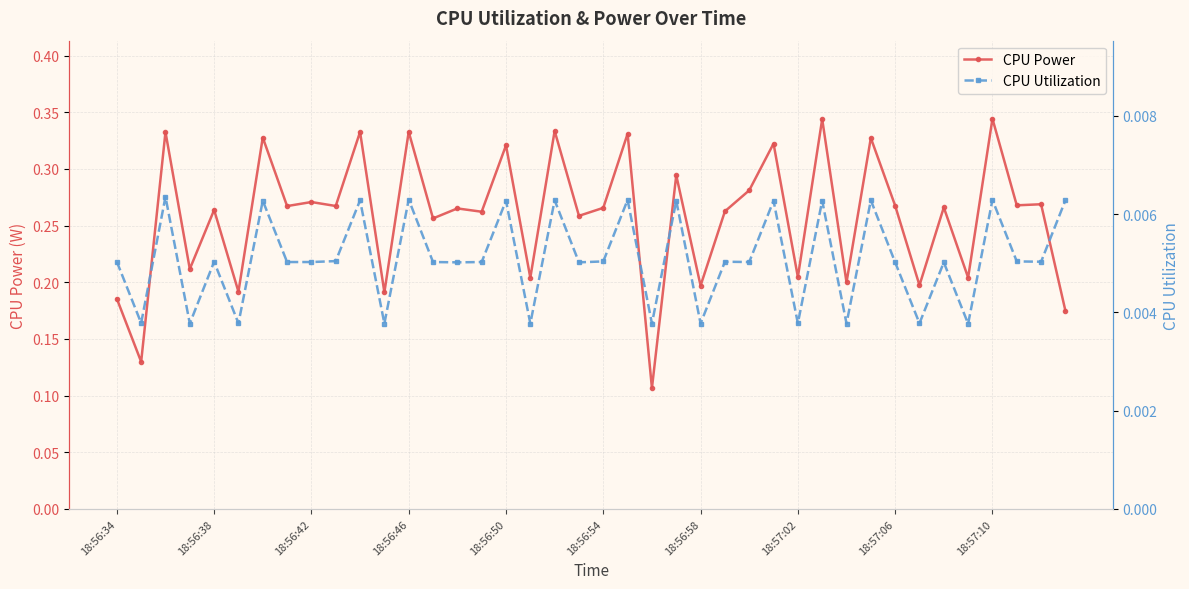

Which series has the largest total across all categories?

CPU Power